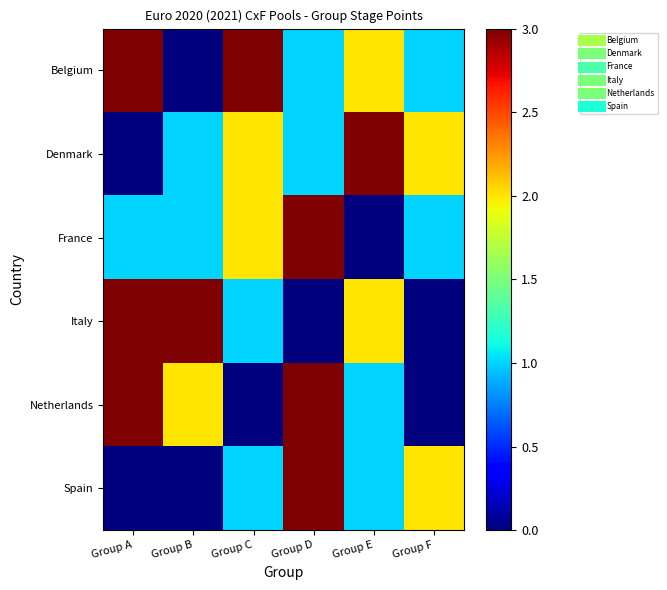

Reading left to right, list all the values displayed in this chart.

Belgium: Group A=3	Group B=0	Group C=3	Group D=1	Group E=2	Group F=1
Denmark: Group A=0	Group B=1	Group C=2	Group D=1	Group E=3	Group F=2
France: Group A=1	Group B=1	Group C=2	Group D=3	Group E=0	Group F=1
Italy: Group A=3	Group B=3	Group C=1	Group D=0	Group E=2	Group F=0
Netherlands: Group A=3	Group B=2	Group C=0	Group D=3	Group E=1	Group F=0
Spain: Group A=0	Group B=0	Group C=1	Group D=3	Group E=1	Group F=2